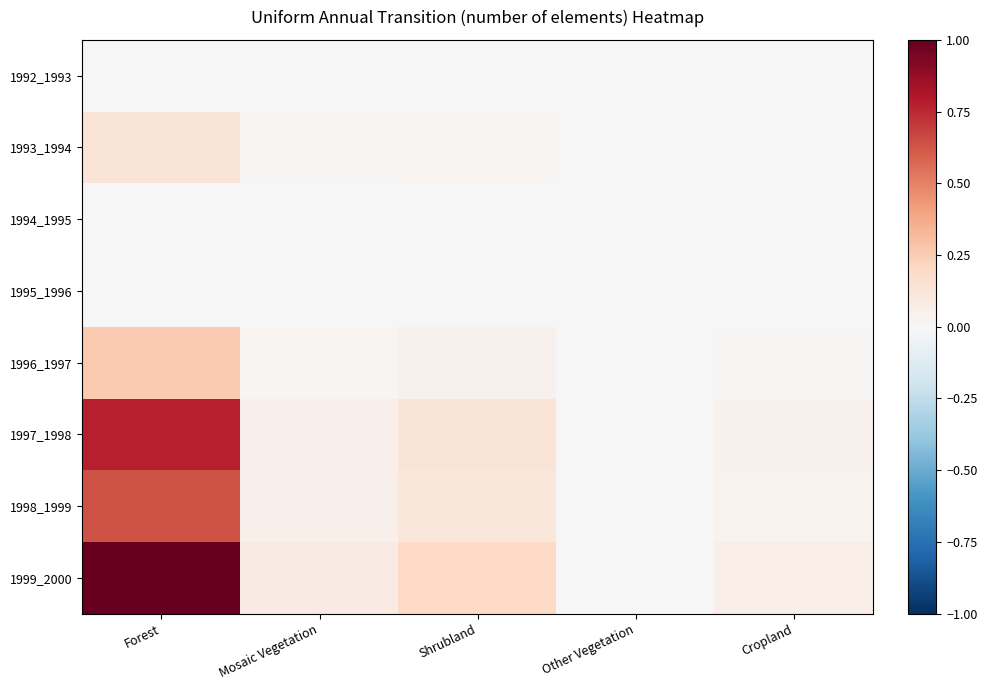

At which category is the sum across all series the highest?

Forest